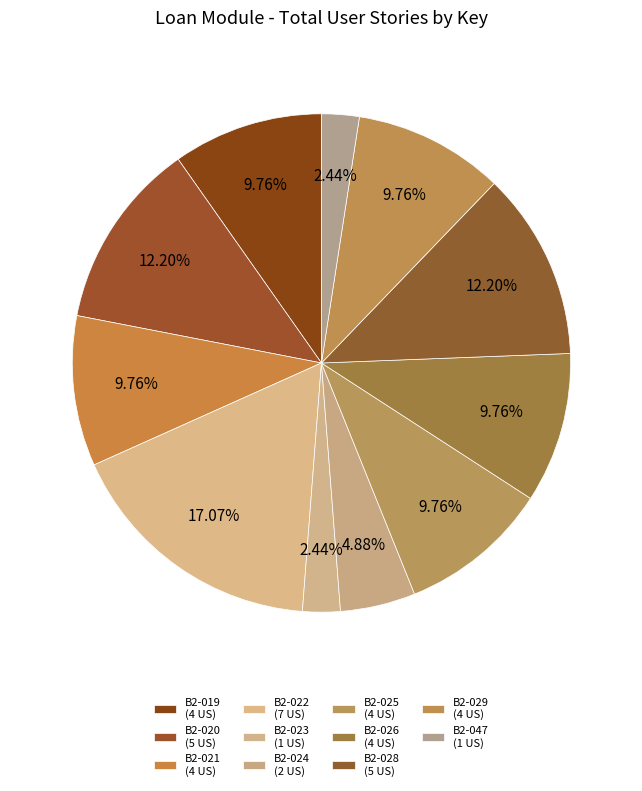

Do B2-029 and B2-020 together represent more than half of the pie?

No